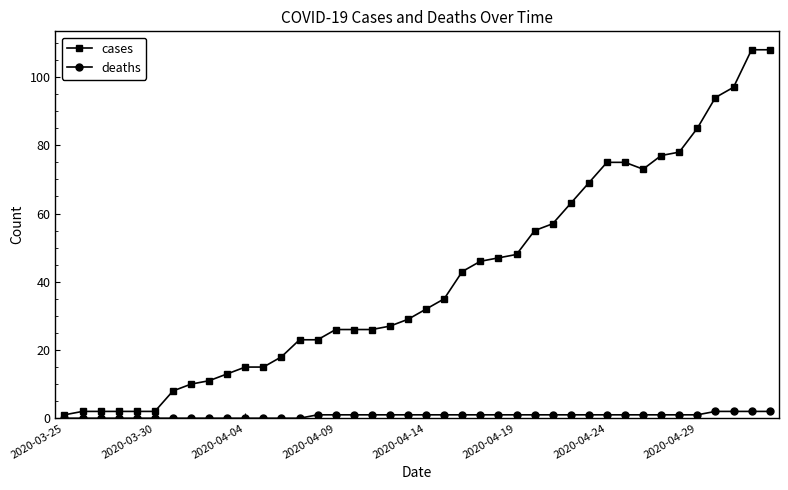

Which series has the widest spread of values?

cases